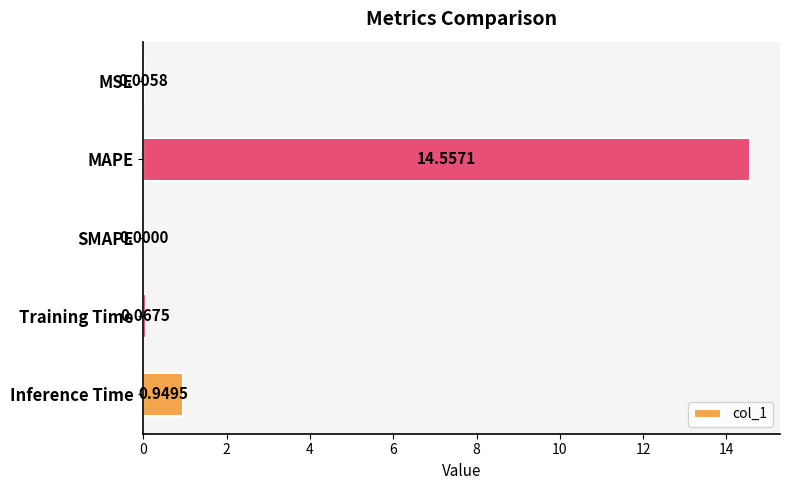

What is the sum of the values at MAPE and SMAPE?

14.6